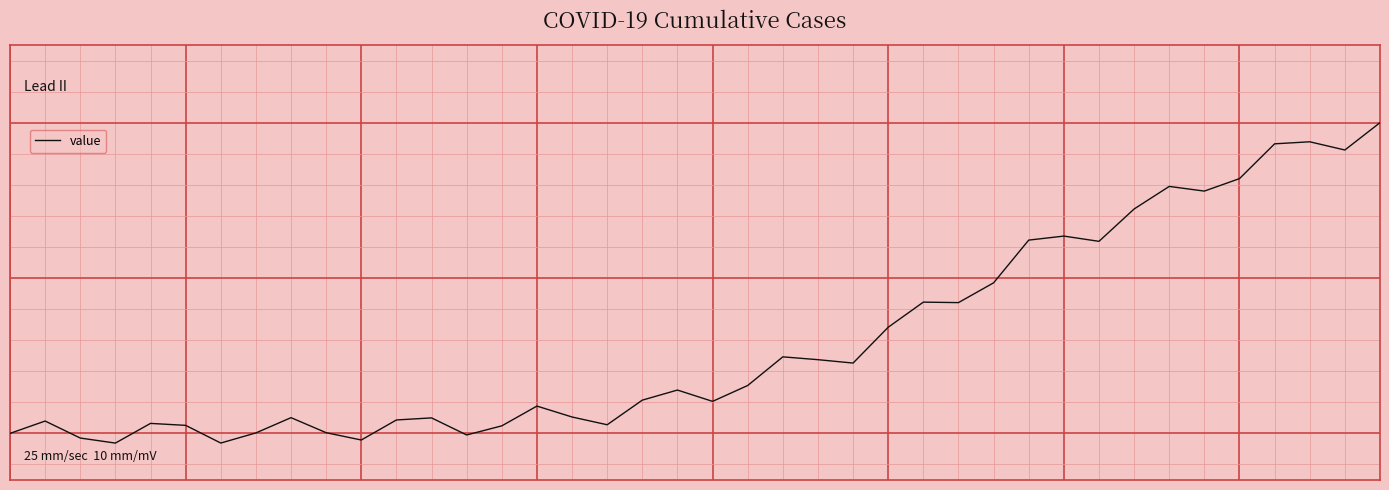

Does the chart display data point markers on the line(s)?

No